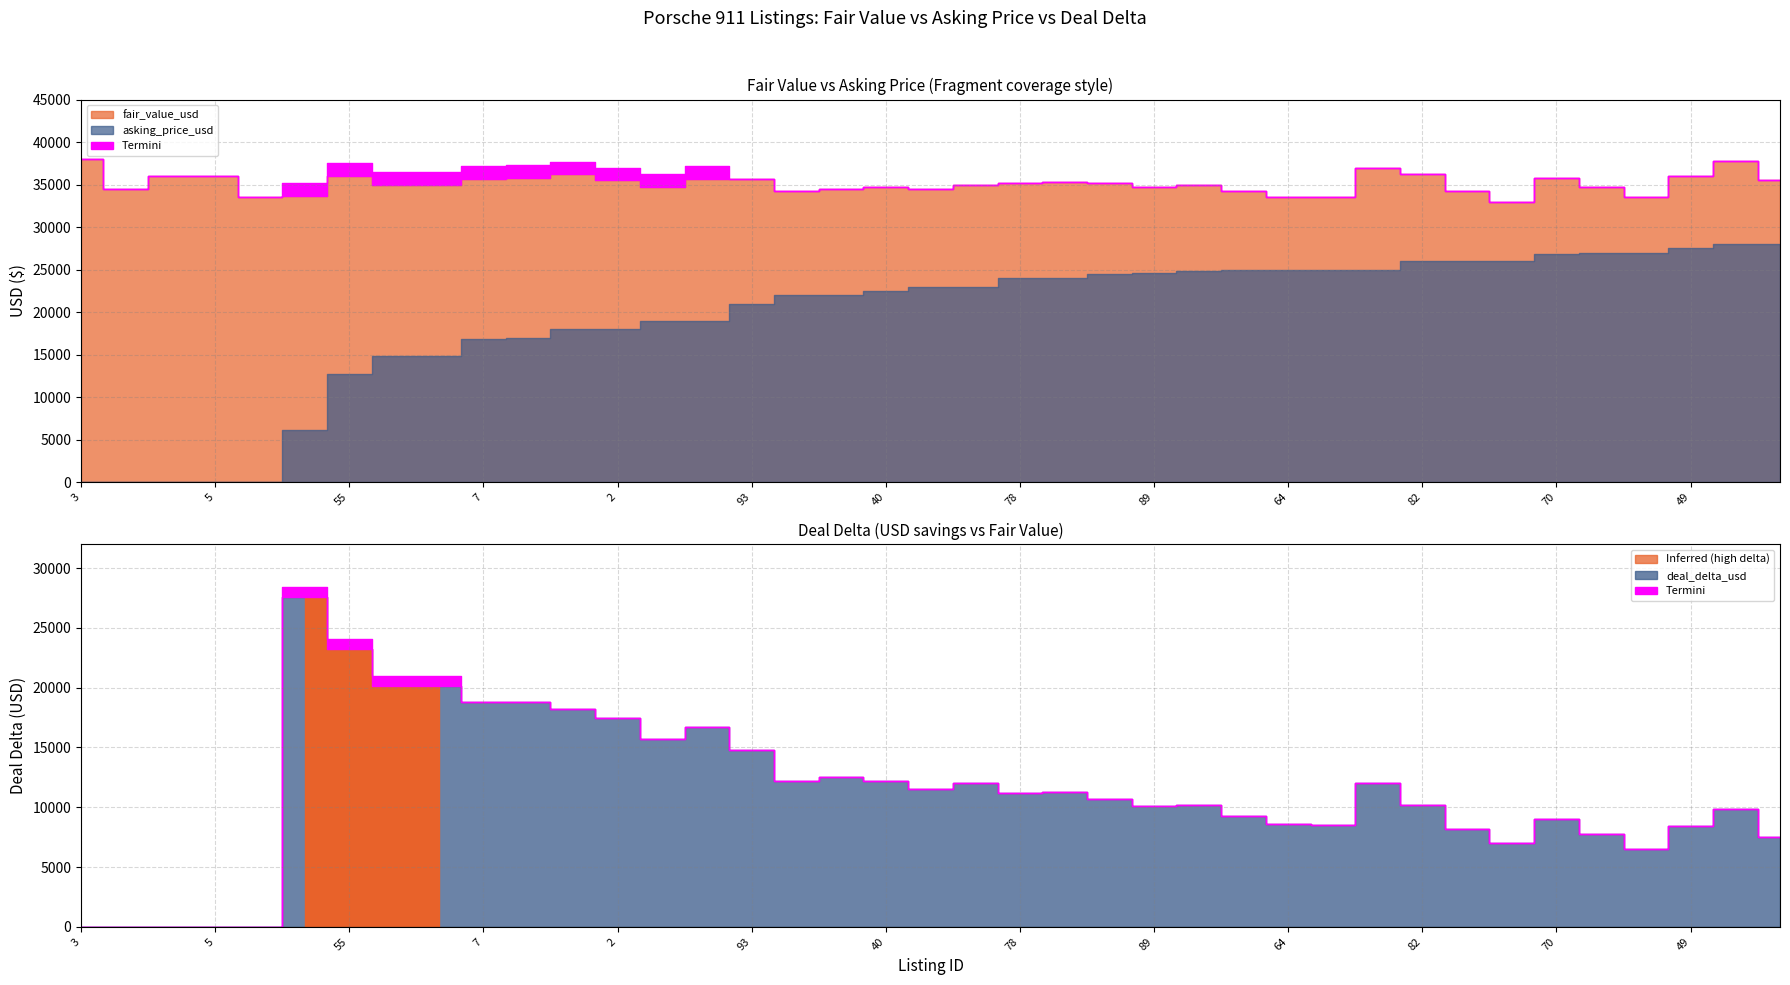

Is it true that fair_value_usd equals 46494 at 10?

False